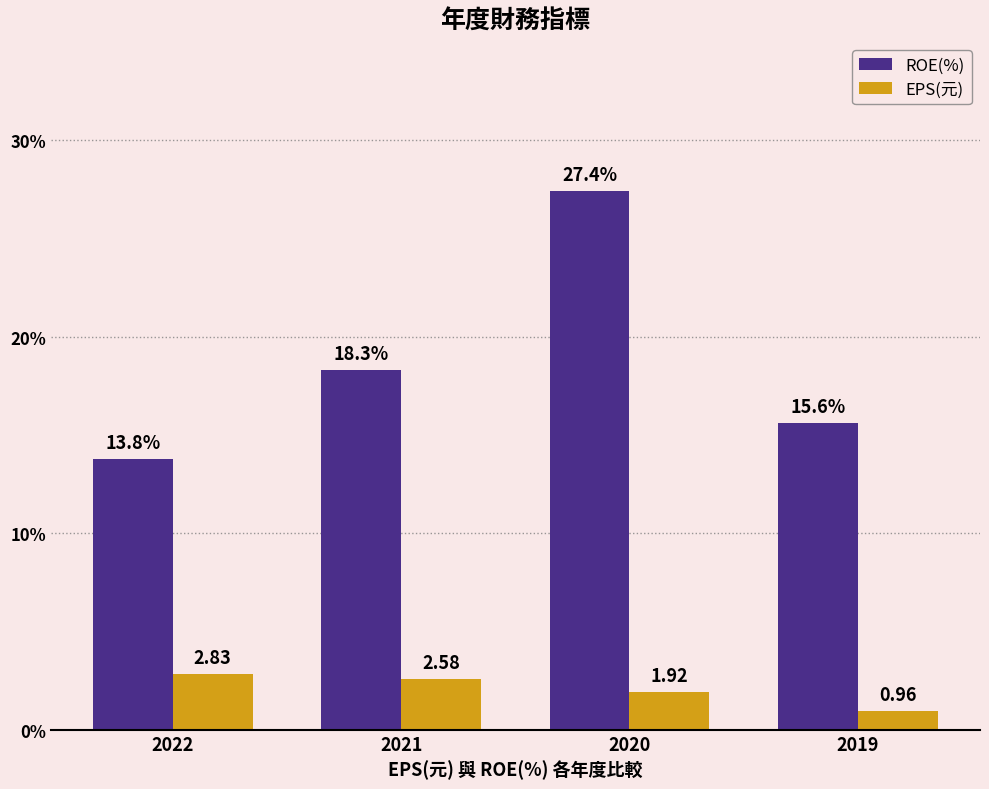

Between 2022 and 2020, which series saw the biggest shift?

ROE(%)